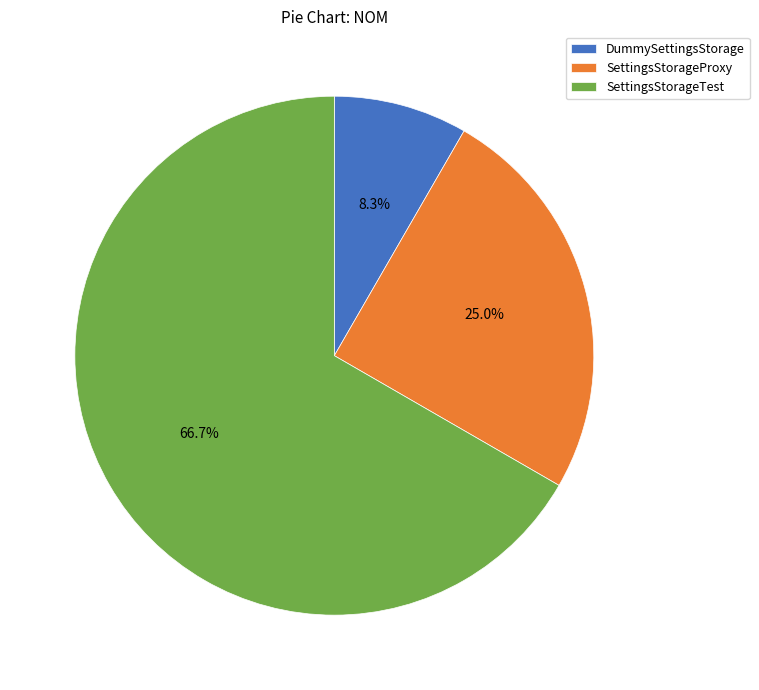

Which slice is the smallest?

DummySettingsStorage